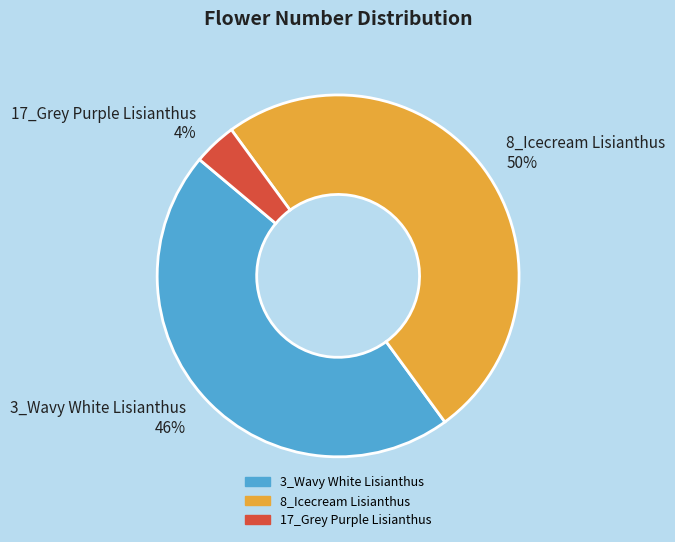

Does 17_Grey Purple Lisianthus represent more than half of the total?

No